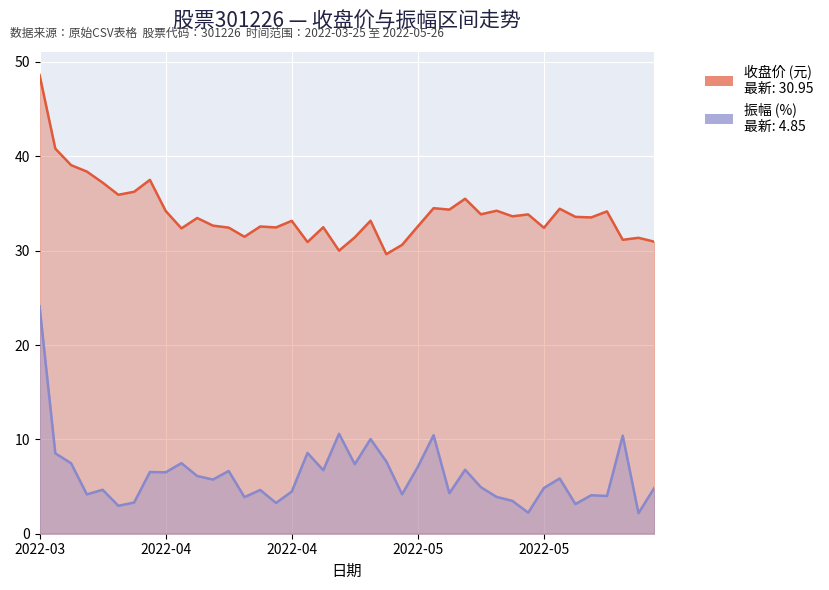

True or false: 振幅 and 收盘 intersect in this chart.

False